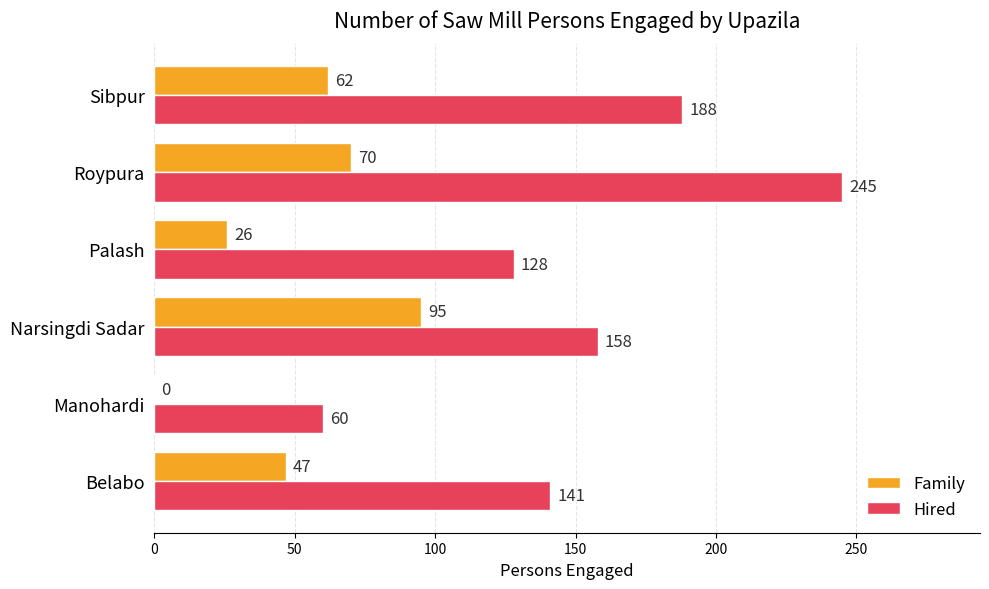

At which category is the sum across all series the highest?

Roypura